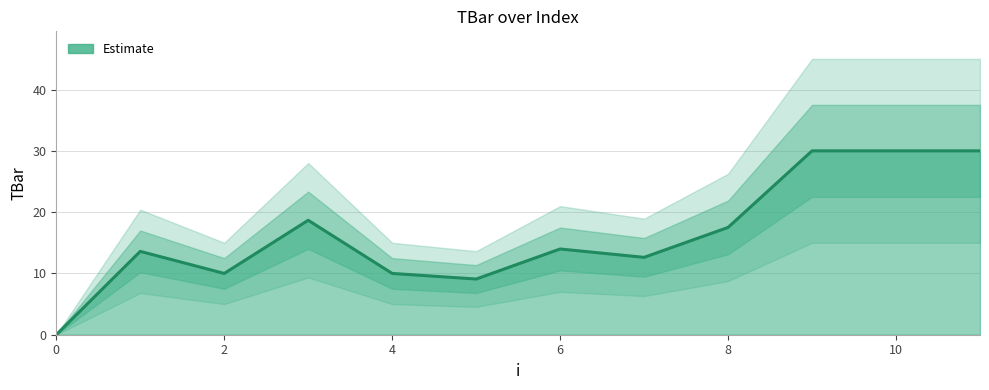

The value at 11 is 20.2. True or false?

False